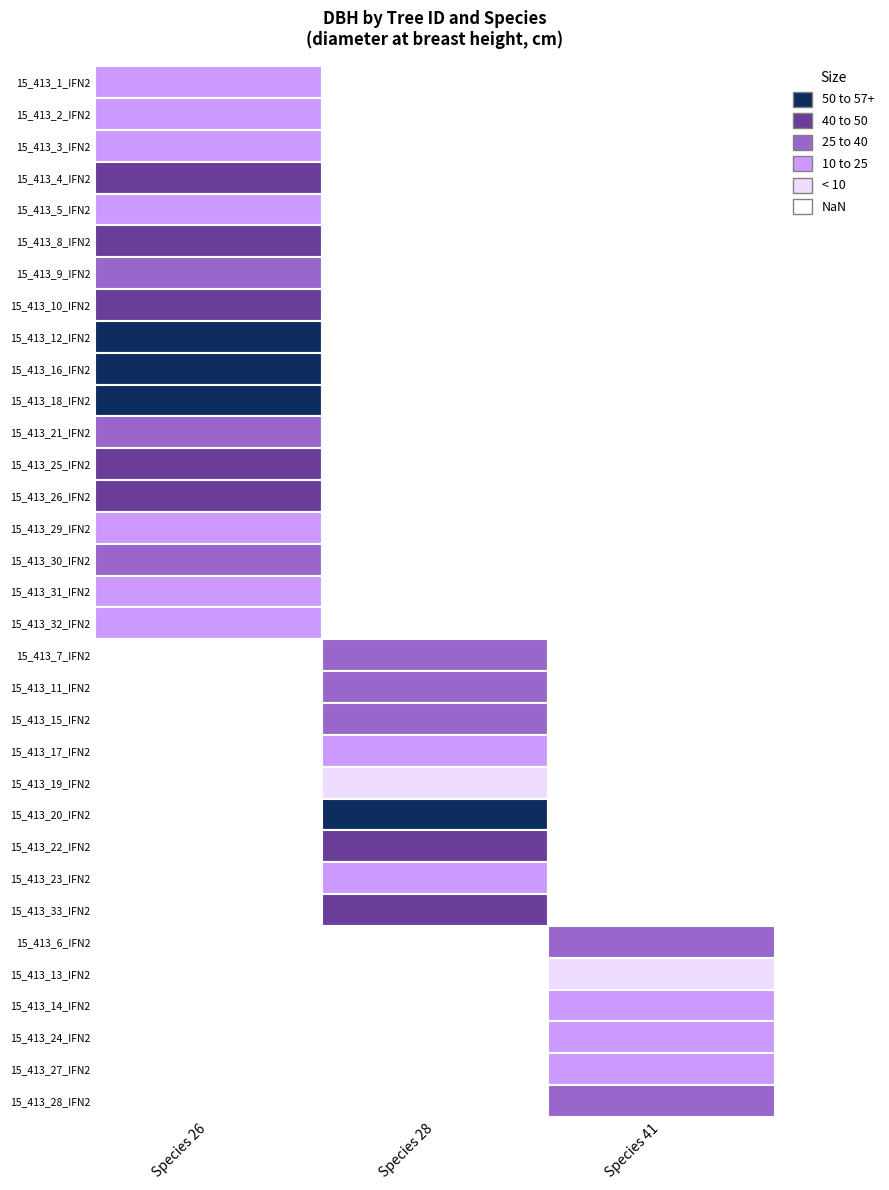

What is the difference between the second highest and minimum values in the 26 series?

31.3